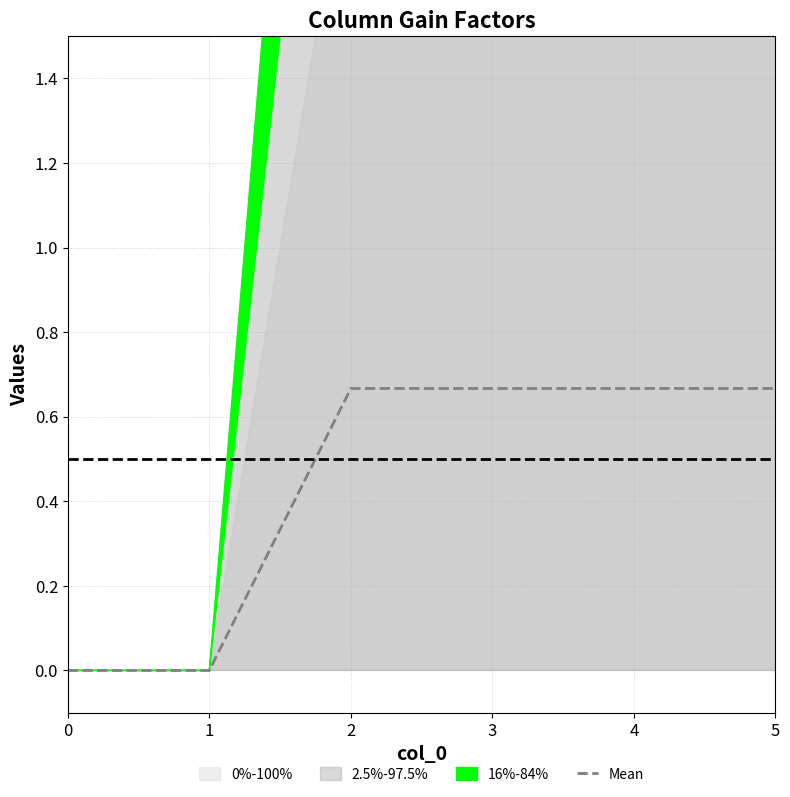

Does the chart have visible grid lines?

Yes